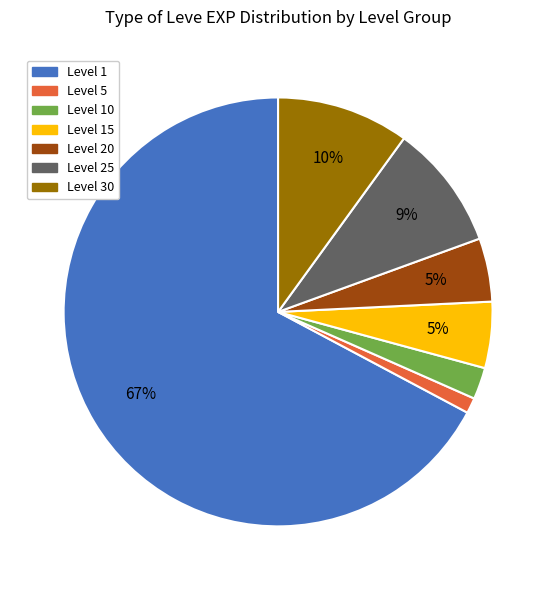

How many slices are in this pie chart?

7